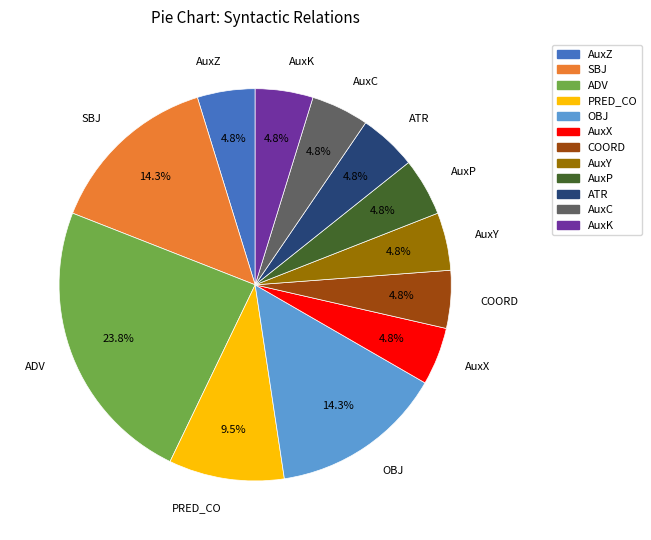

Does SBJ represent more than half of the total?

No